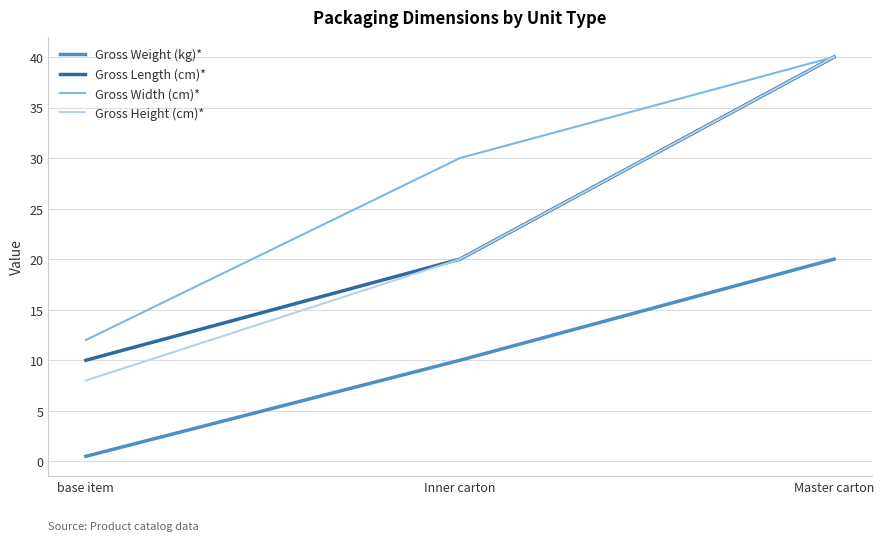

Count the Gross Length (cm)* values in the range 10 to 40.

3